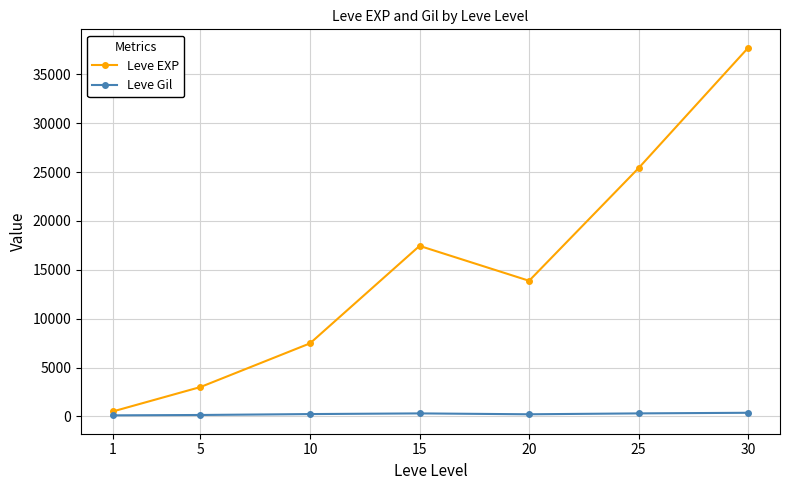

True or false: Leve EXP and Leve Gil cross at least once.

False